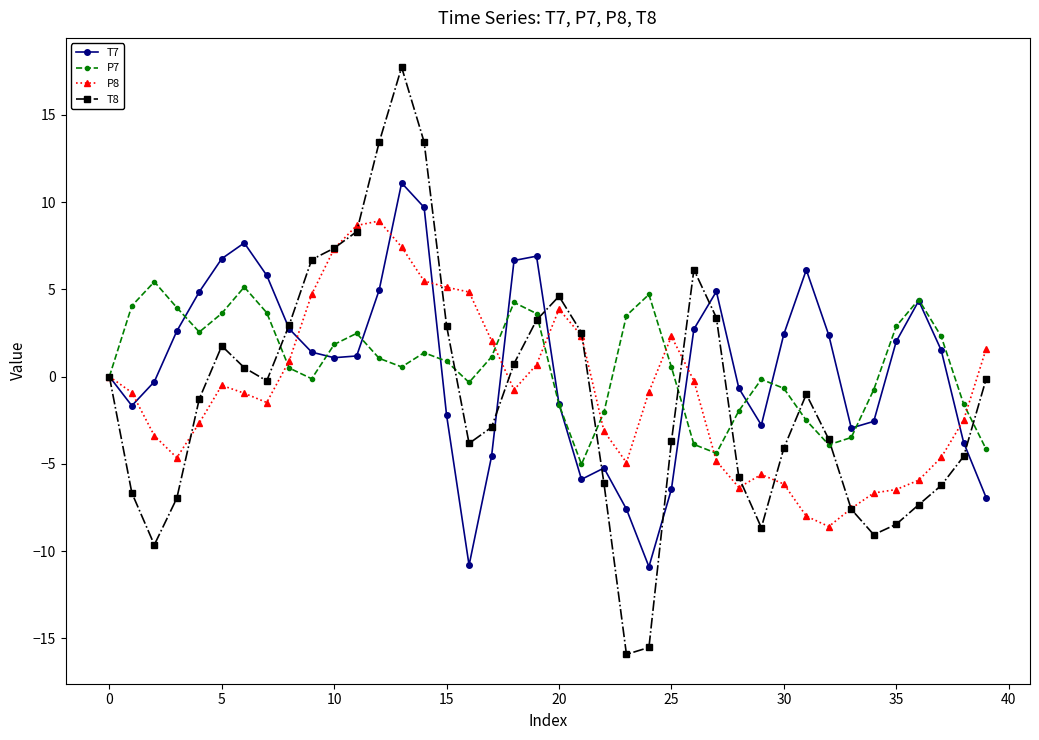

What is the value of the P7 point at the 22nd from the left?

-5.0